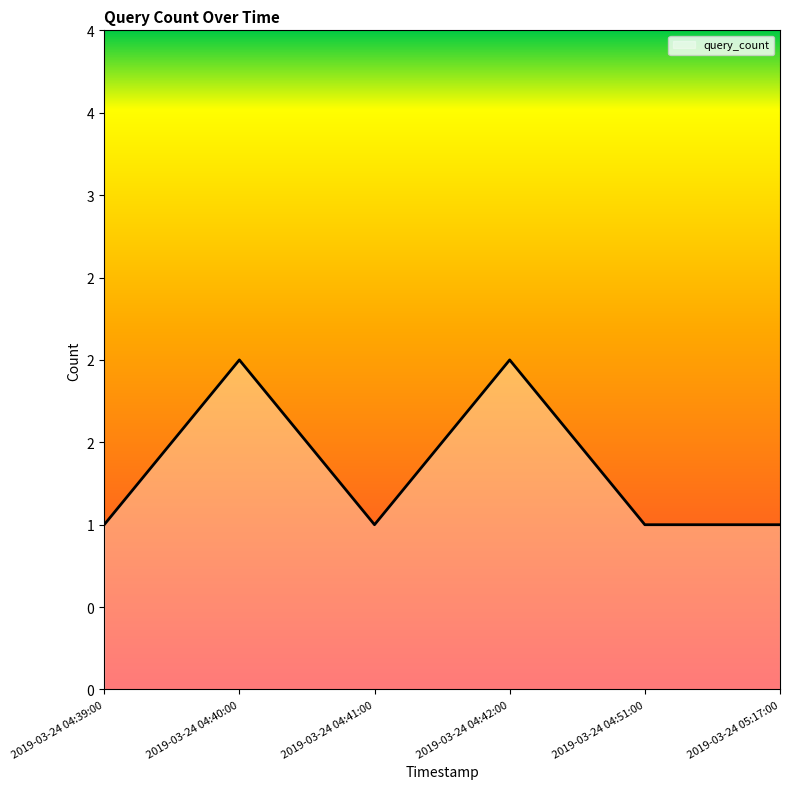

Does the chart have visible grid lines?

No